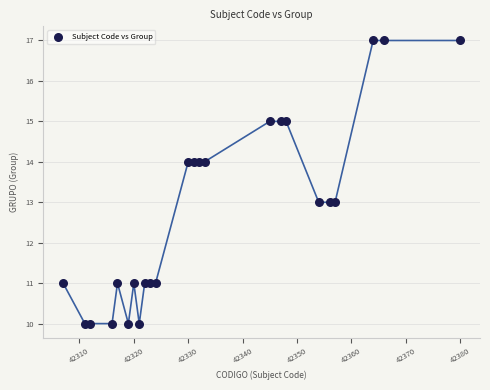

List the coordinates of all points as (Y, X) pairs, reading left to right.

(11, 42307)  (10, 42311)  (10, 42312)  (10, 42316)  (11, 42317)  (10, 42319)  (11, 42320)  (10, 42321)  (11, 42322)  (11, 42323)  (11, 42324)  (14, 42330)  (14, 42331)  (14, 42332)  (14, 42333)  (15, 42345)  (15, 42347)  (15, 42348)  (13, 42354)  (13, 42356)  (13, 42357)  (17, 42364)  (17, 42366)  (17, 42380)